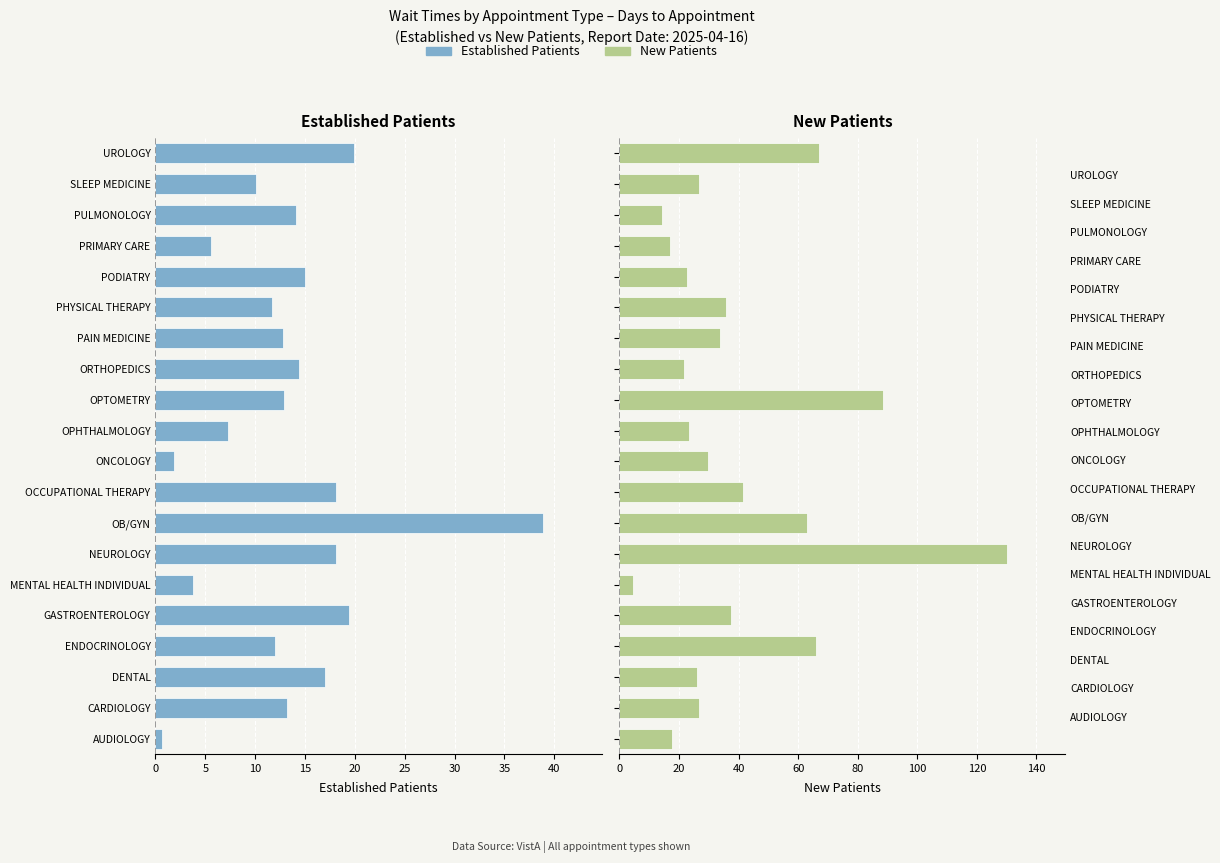

Is the value of Established Patients at CARDIOLOGY greater than the value of New Patients at NEUROLOGY?

No